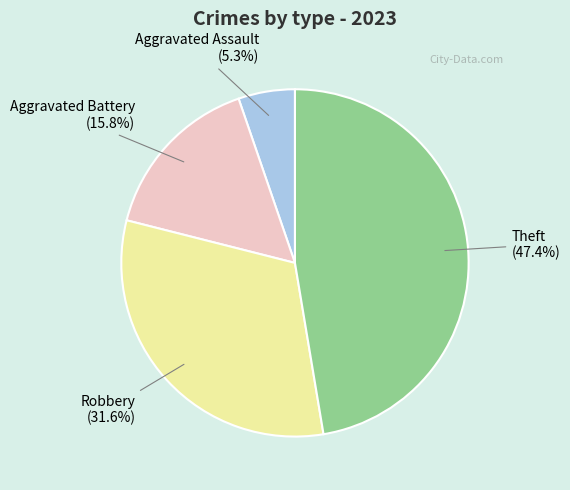

Is there a majority slice in this chart?

No